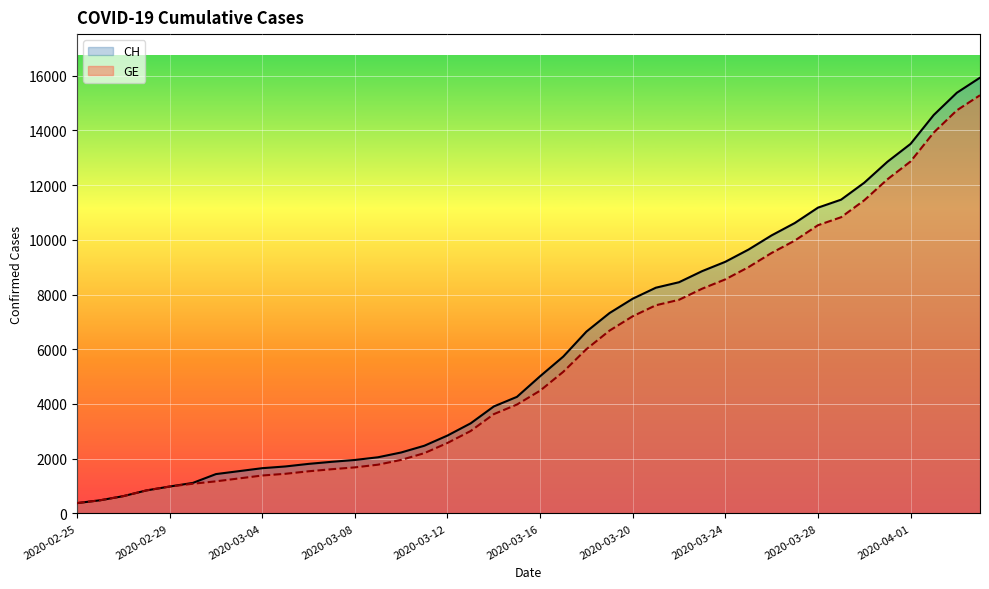

What is the approximate value of CH at 2020-03-20?

7847